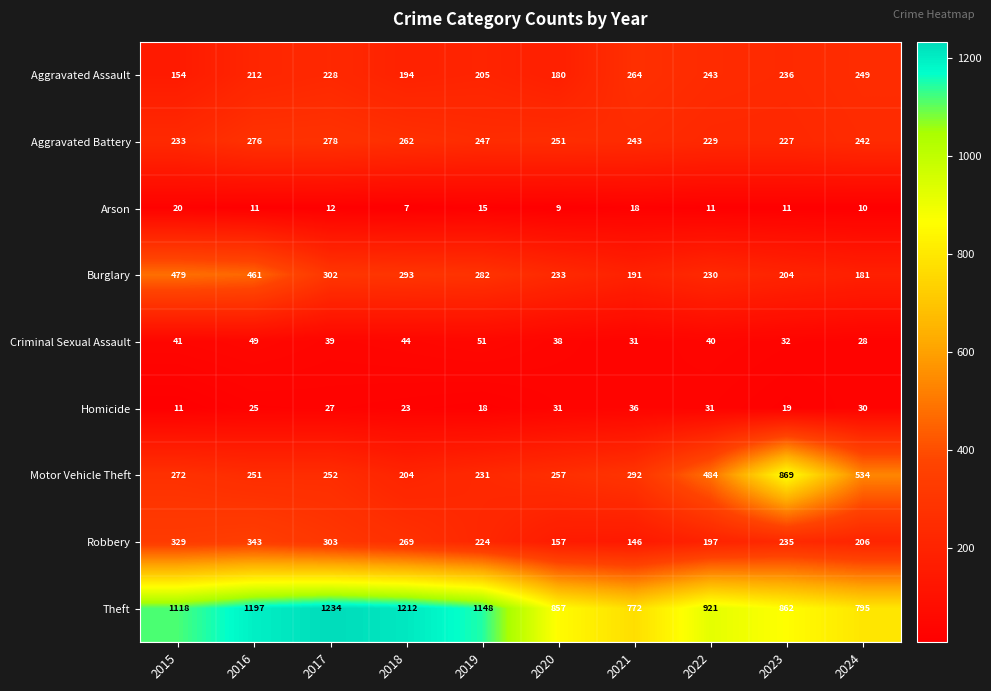

Which category has the lowest value in the Aggravated Assault series?

2015